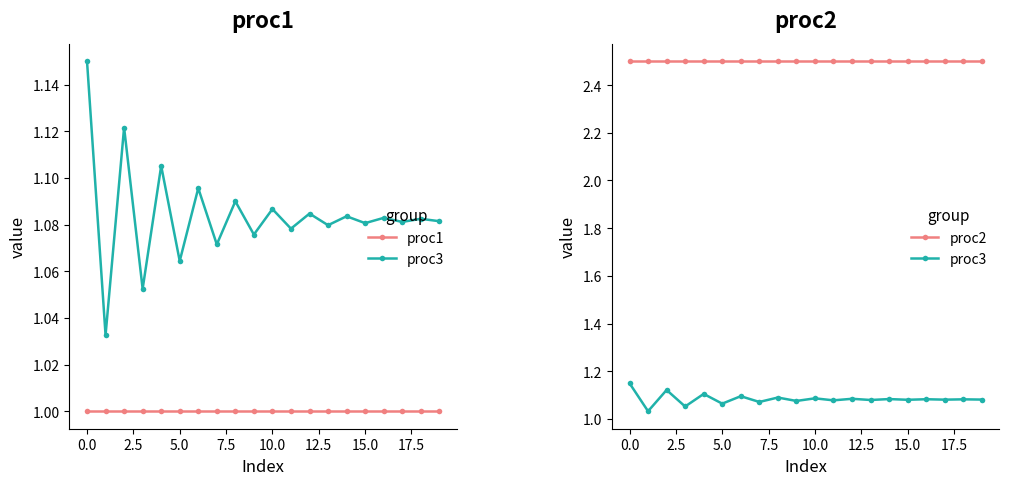

True or false: proc3 and proc2 cross at least once.

False